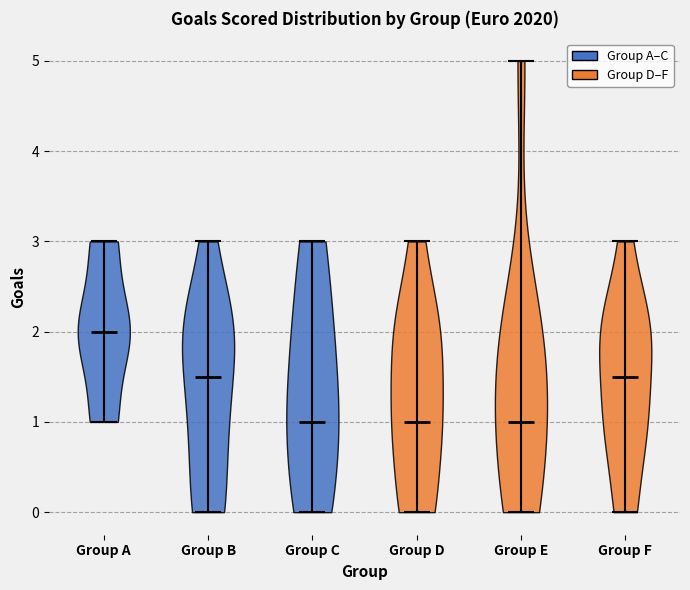

Reading left to right, read every violin against the y-axis: where its median line is, and the lowest and highest points it reaches. The values are not printed on the chart, so give them approximately, as read against the axis.

Group A: median line 2.0, lowest point 1.0, highest point 3.0
Group B: median line 1.5, lowest point 0.0, highest point 3.0
Group C: median line 1.0, lowest point 0.0, highest point 3.0
Group D: median line 1.0, lowest point 0.0, highest point 3.0
Group E: median line 1.0, lowest point 0.0, highest point 5.0
Group F: median line 1.5, lowest point 0.0, highest point 3.0